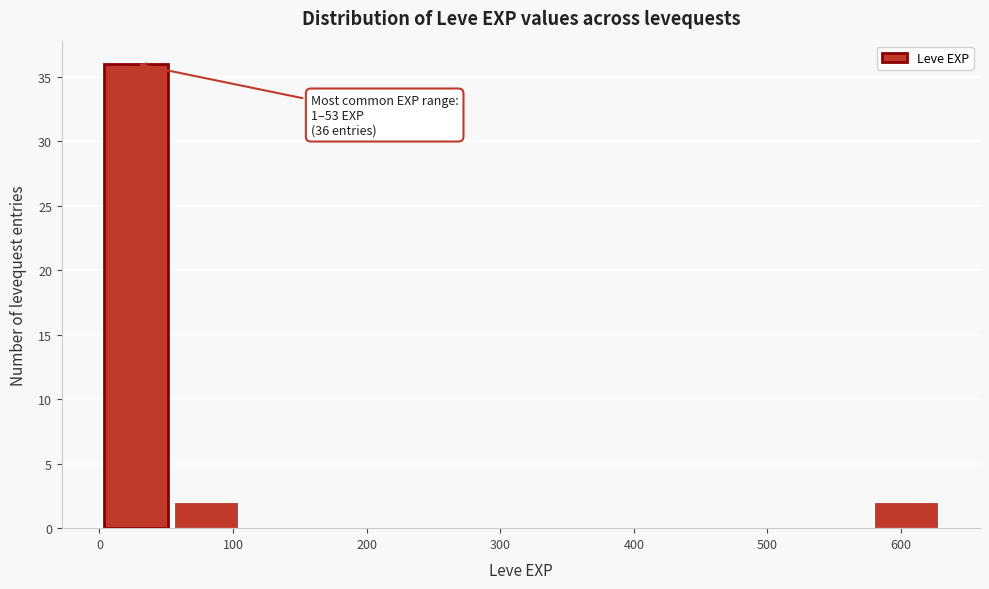

Which range on the x-axis has the tallest bar?

0 to 50